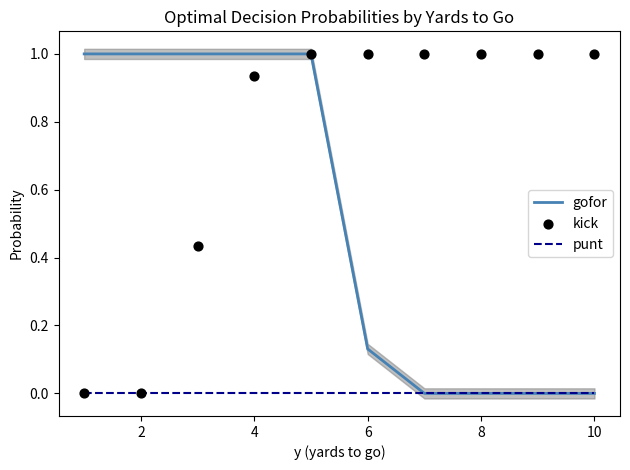

Which series has the widest spread of Y values?

gofor